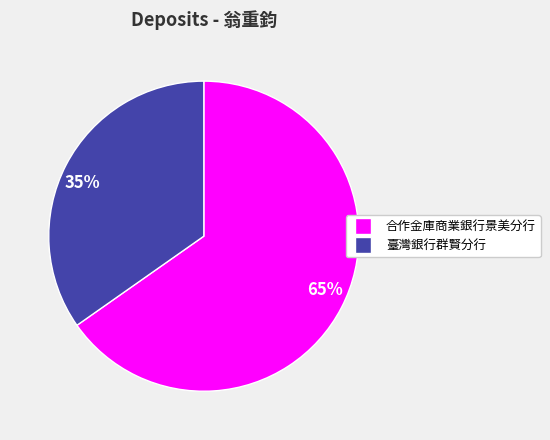

Is the sum of 35% and 65% greater than half?

Yes